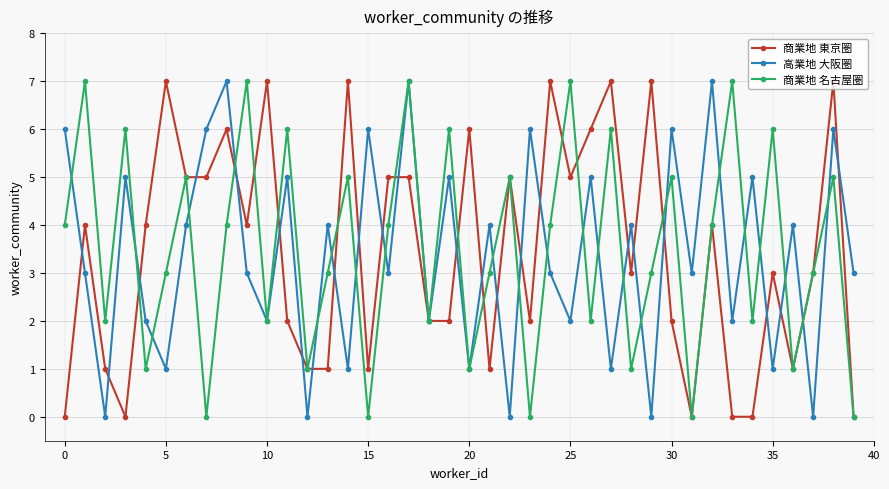

How many data points does each series have?

40